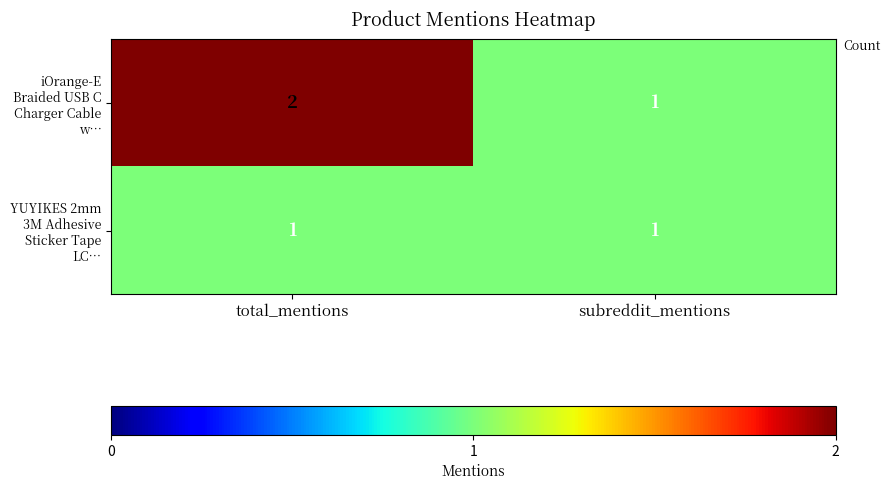

Reading left to right, list all the values displayed in this chart.

iOrange-E Braided USB C Charger Cable w…: total_mentions=2	subreddit_mentions=1
YUYIKES 2mm 3M Adhesive Sticker Tape LC…: total_mentions=1	subreddit_mentions=1